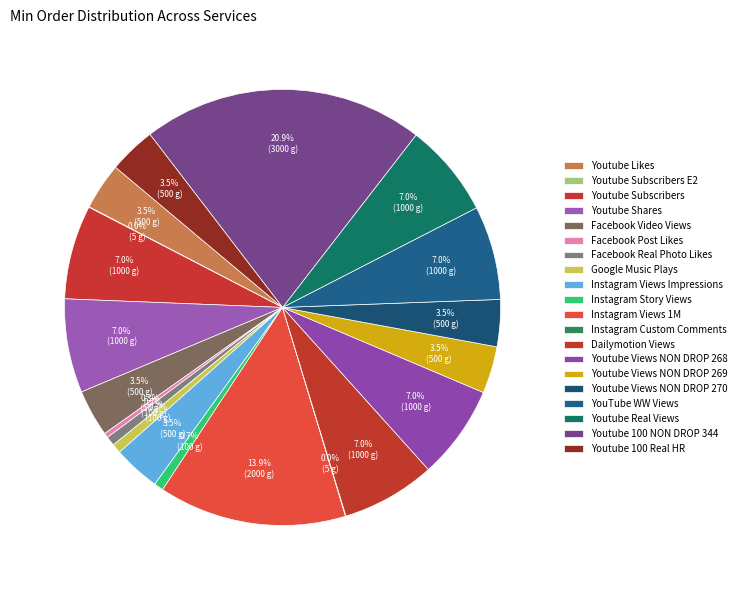

Does Youtube Subscribers E2 represent more than half of the total?

No